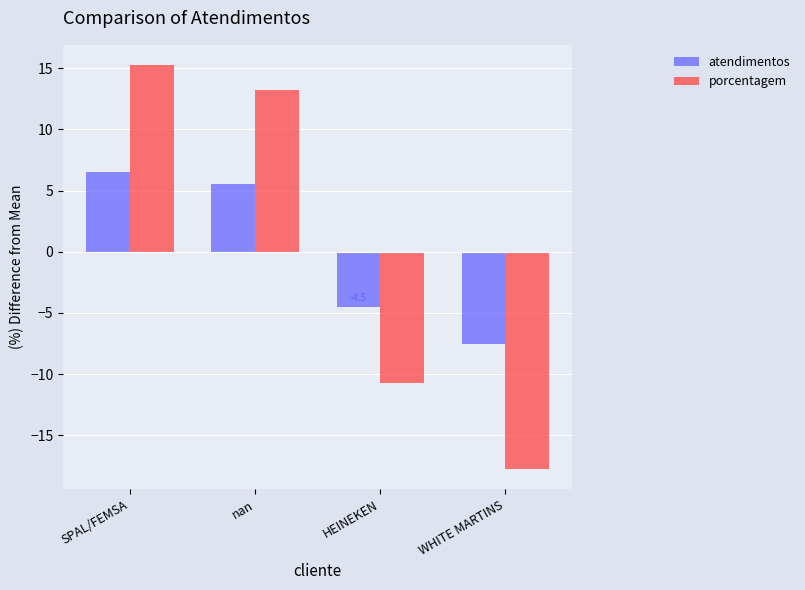

At which label does porcentagem reach its minimum?

WHITE MARTINS